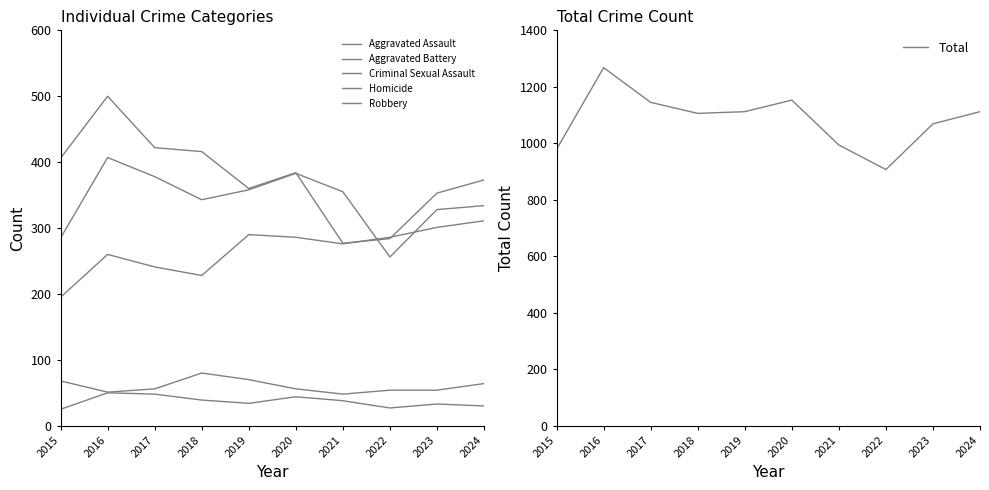

List the series in order of their peak value, lowest first.

Homicide, Criminal Sexual Assault, Aggravated Assault, Aggravated Battery, Robbery, Total